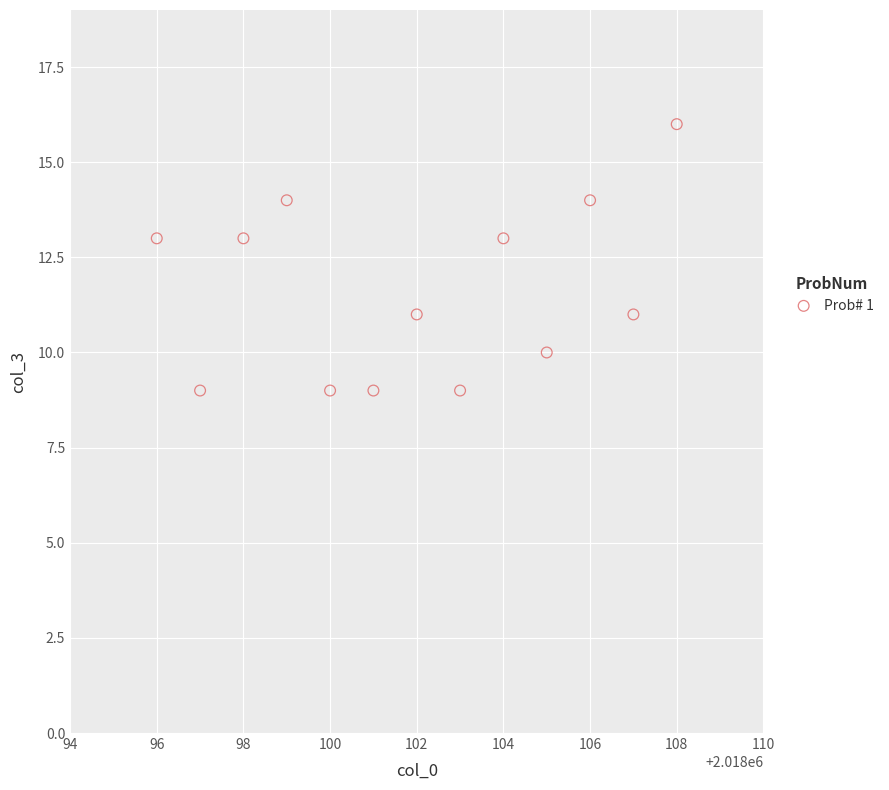

What is the range of Y values (max minus min)?

7